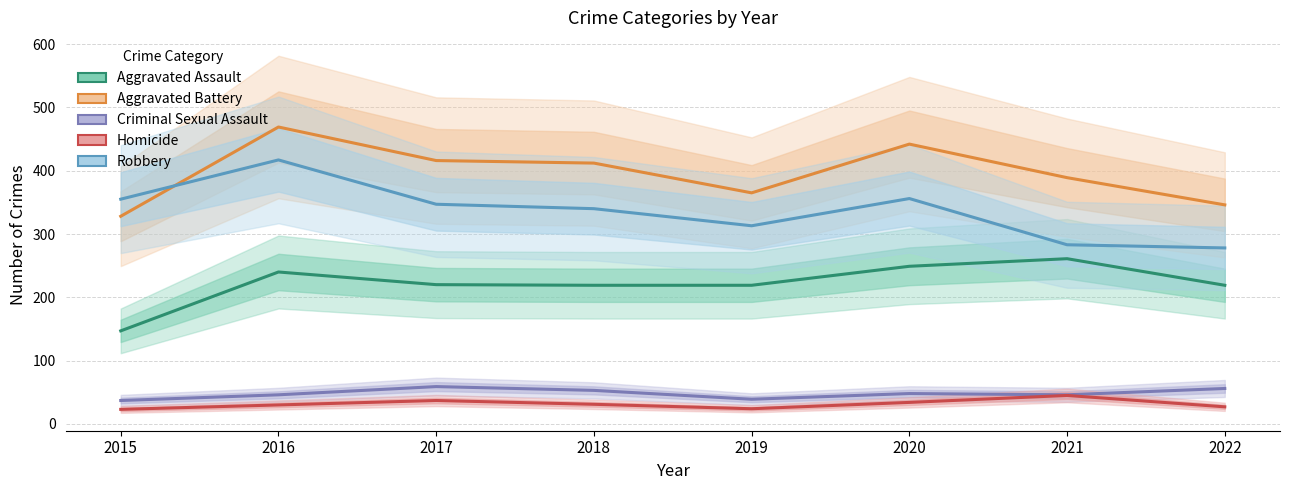

What are all the series names shown in the legend?

Aggravated Assault, Aggravated Battery, Criminal Sexual Assault, Homicide, Robbery